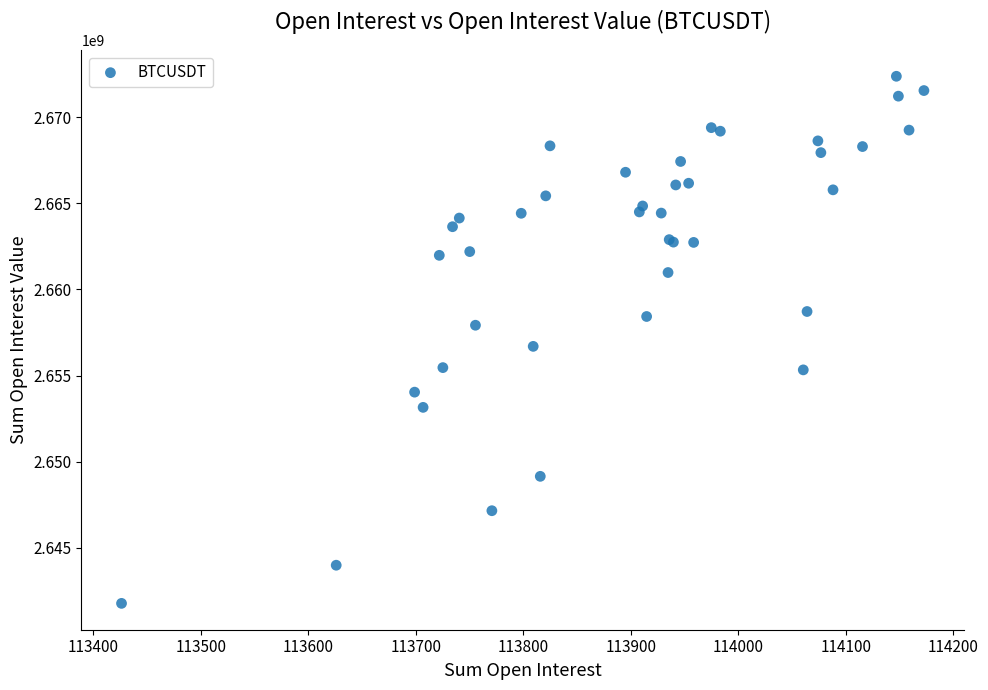

What Y value in the scatter plot is closest to 2657072276?

2656692512.1